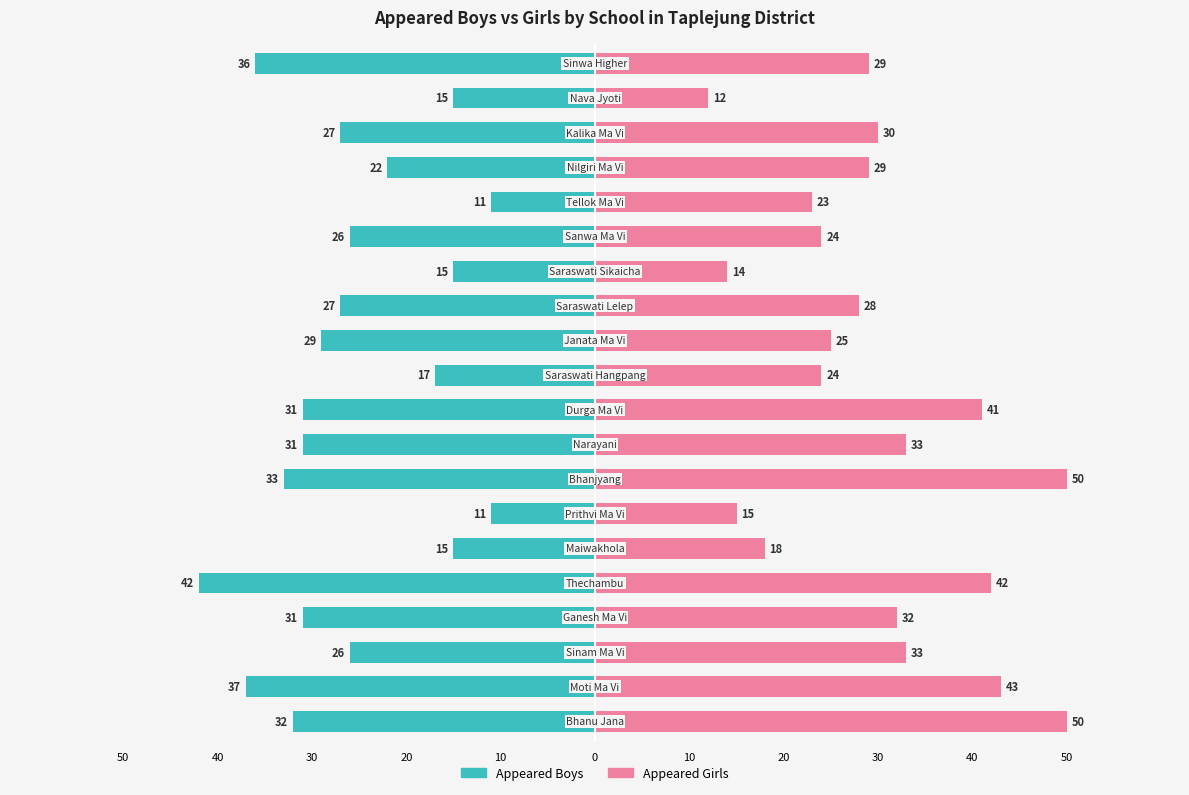

Is the value of Appeared Boys at 10 greater than the value of Appeared Girls at 12?

No